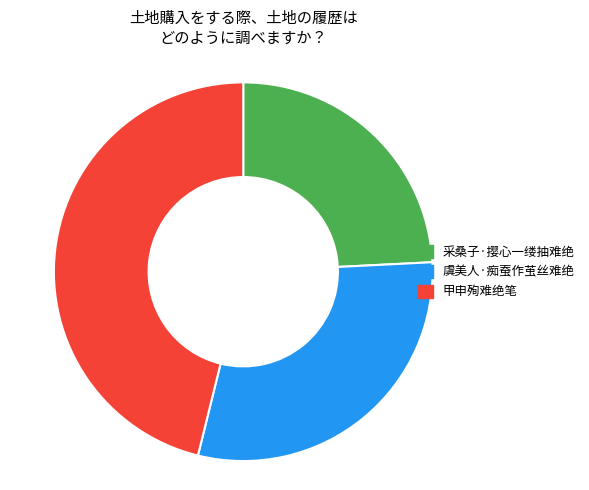

How many segments does this pie chart have?

3